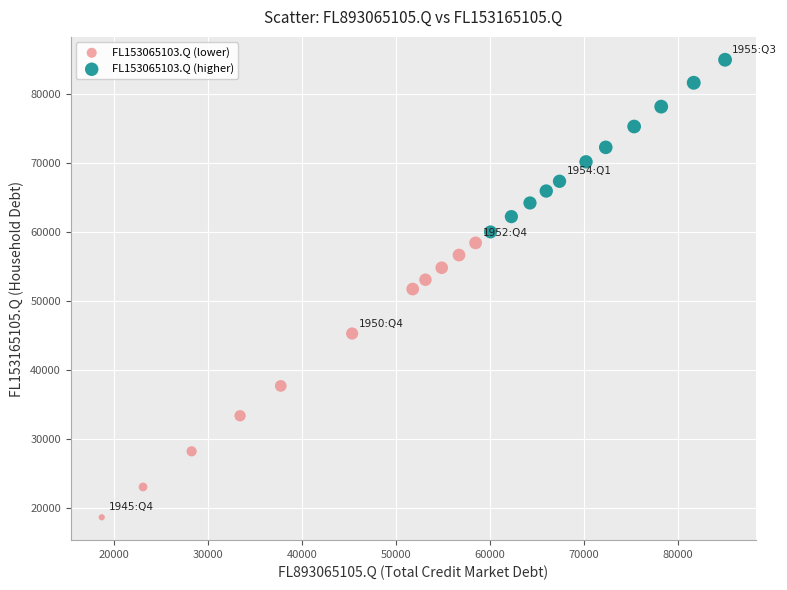

Which series reaches the maximum Y coordinate?

FL153065103.Q (higher)